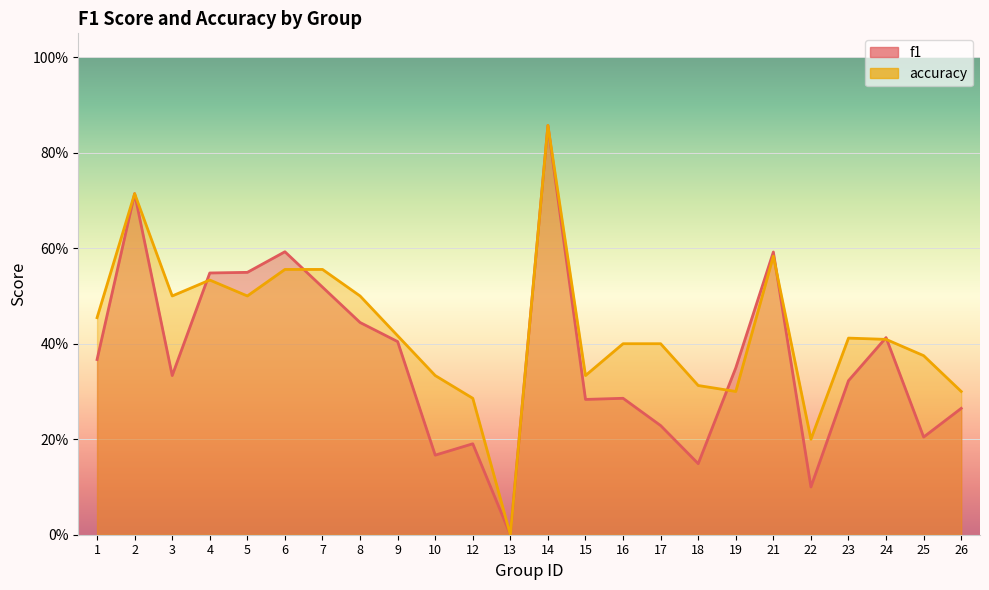

At which label does accuracy reach its peak?

14